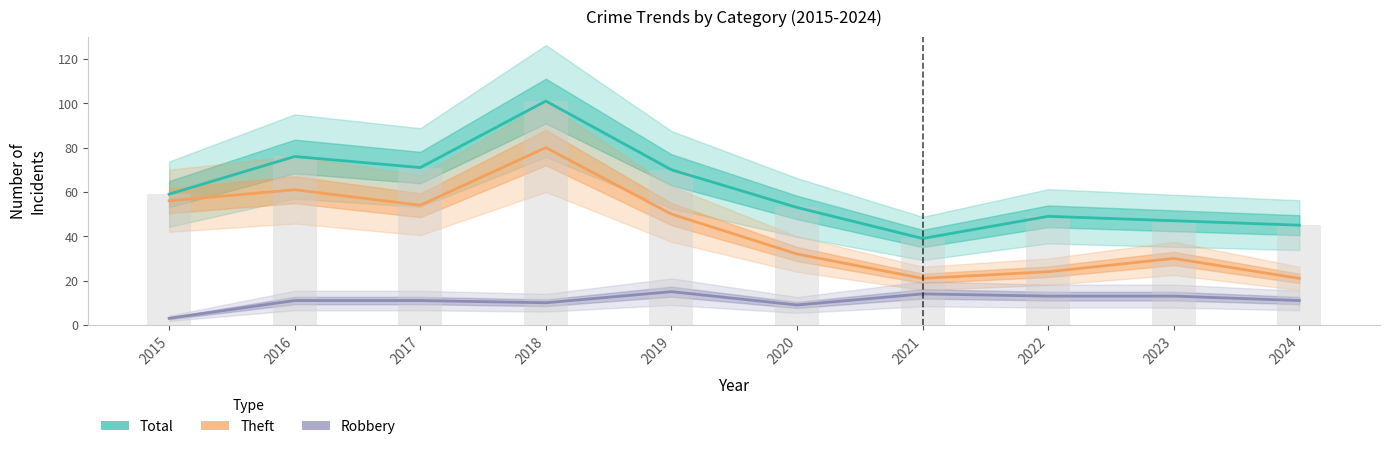

Is it true that Robbery equals 15 at 2019?

True